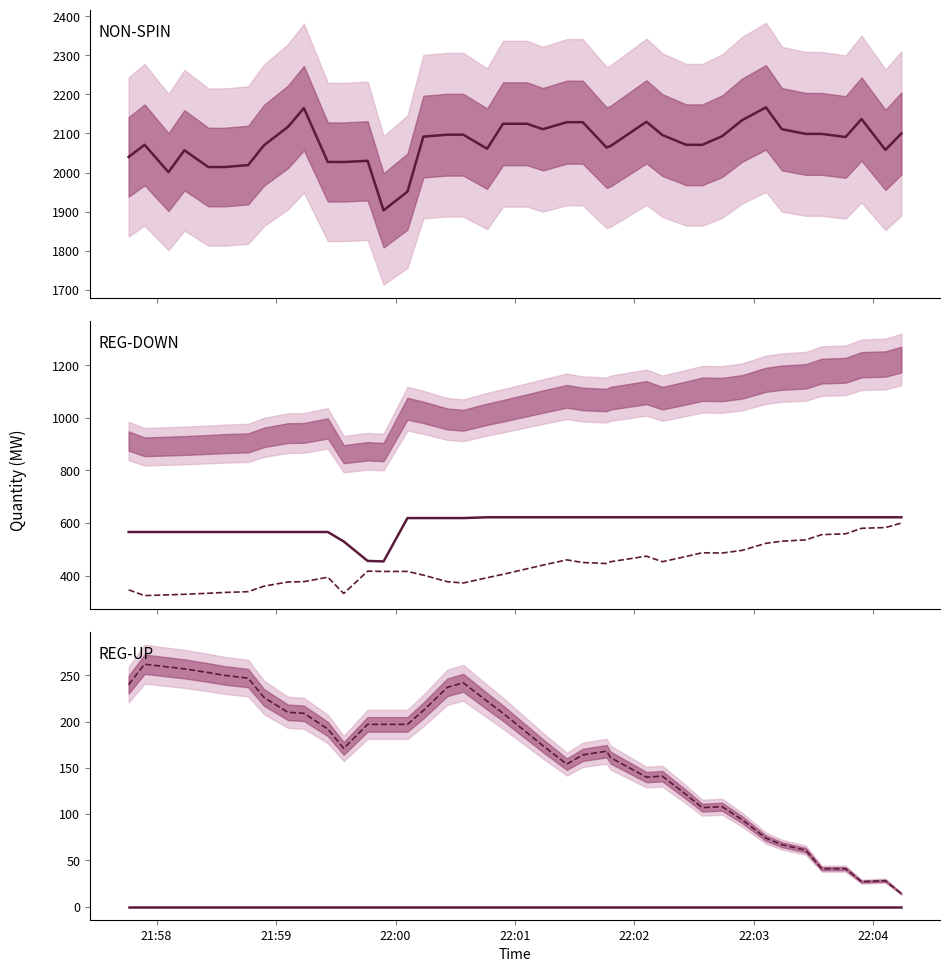

Is the value of REG-DOWN-Undeployed at 9 greater than the value of REG-UP-Undeployed at 22:00?

Yes